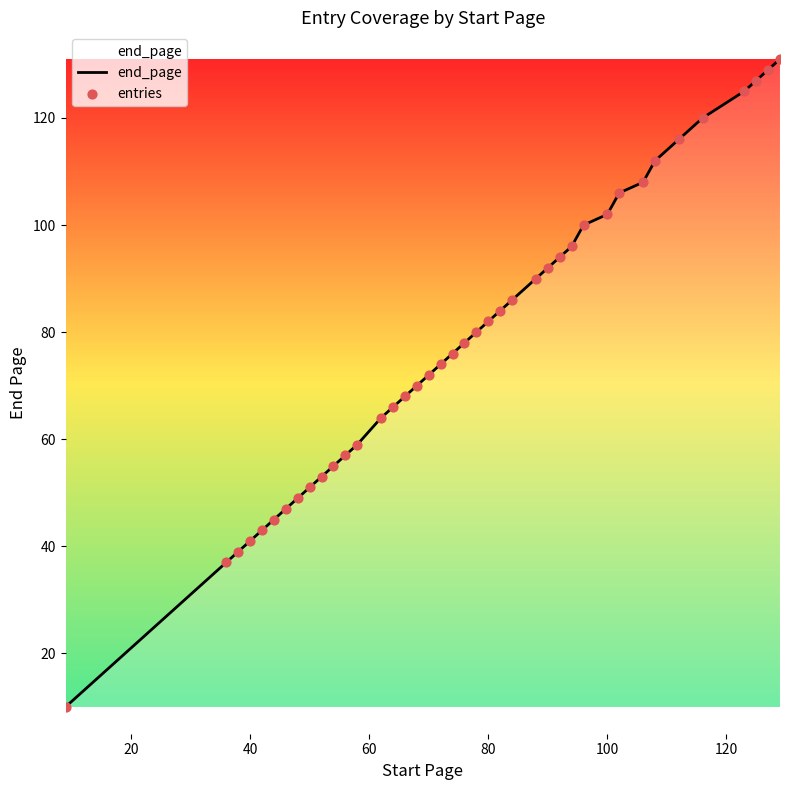

What is the difference between the maximum and minimum values?

121